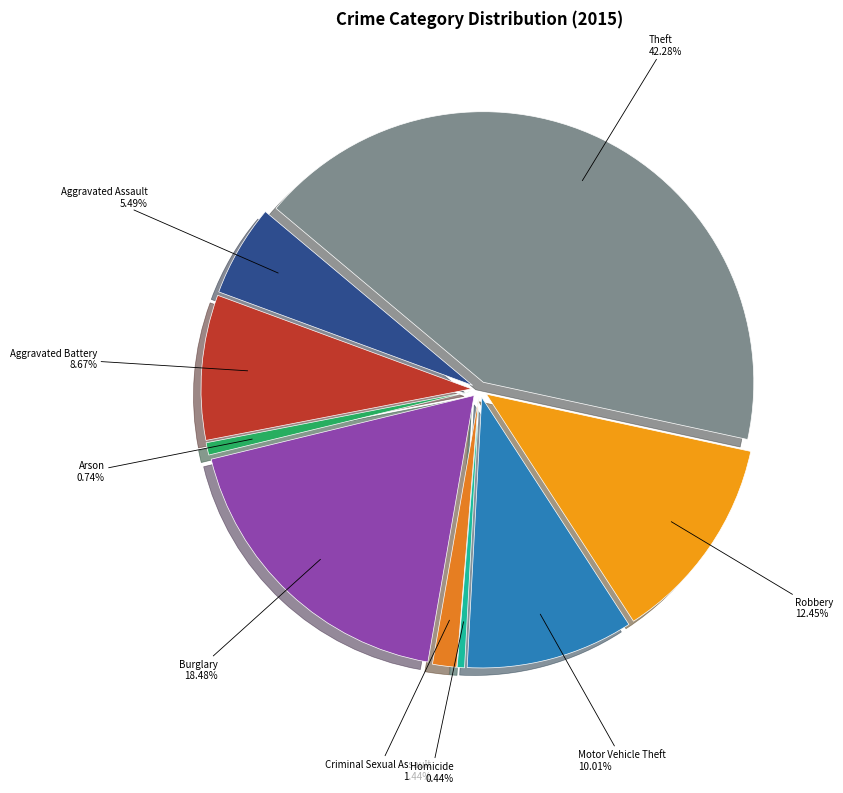

What is the total percentage of Theft and Aggravated Assault?

47.8%